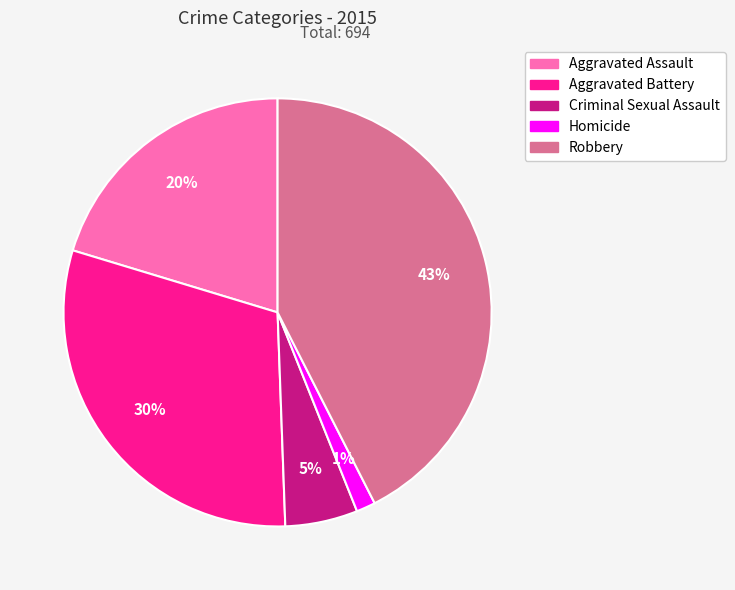

Between Robbery and Aggravated Battery, which is larger?

Robbery